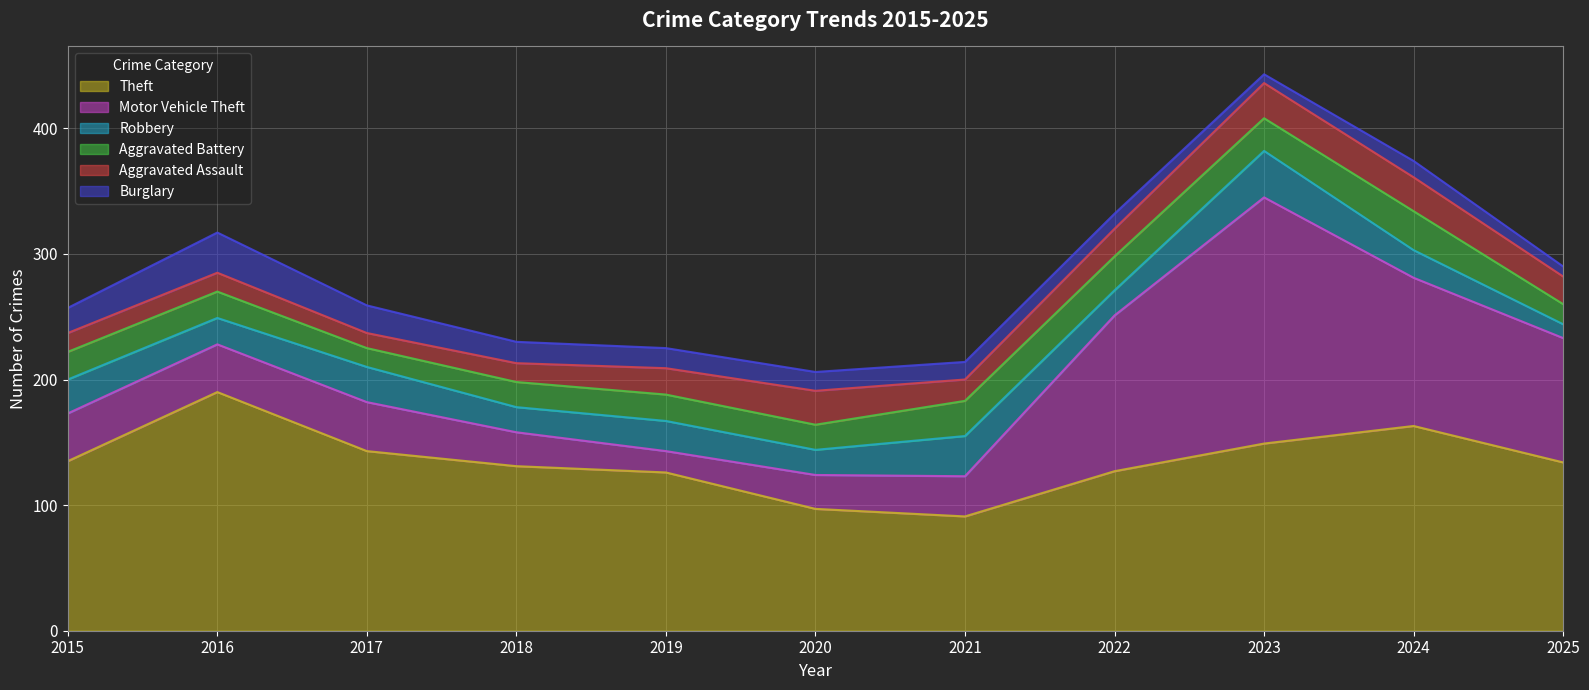

Which series has the largest total across all categories?

Theft